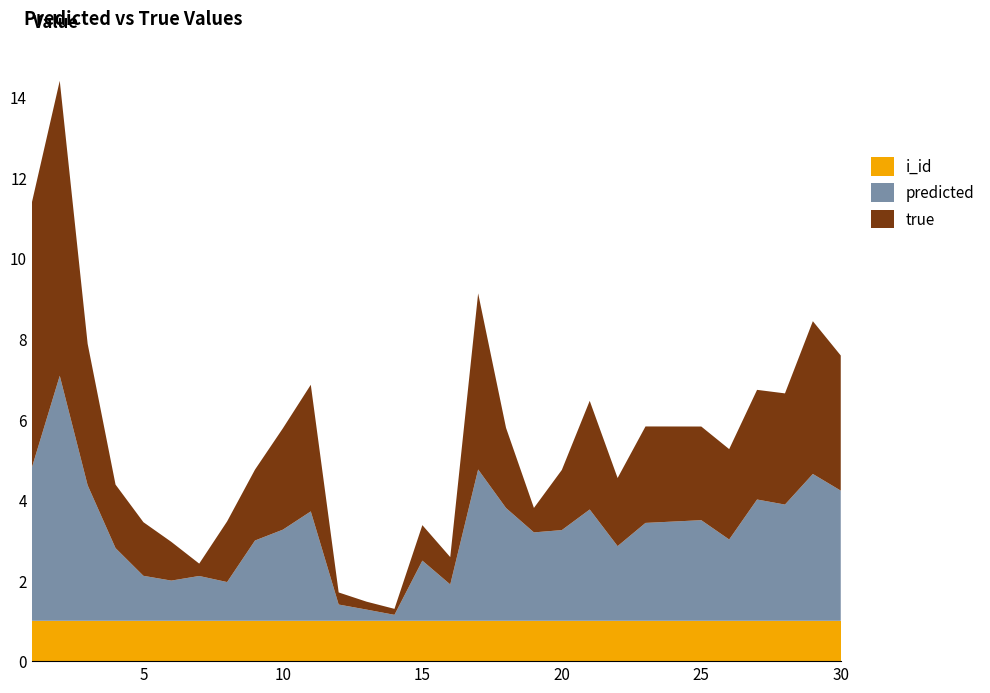

Reading right to left, transcribe all the data shown in this chart.

true: 30=3.4	29=3.8	28=2.8	27=2.7	26=2.2	25=2.3	23=2.4	22=1.7	21=2.7	20=1.5	19=0.6	18=2.0	17=4.4	16=0.7	15=0.9	14=0.1	13=0.2	12=0.3	11=3.1	10=2.5	9=1.8	8=1.5	7=0.3	6=1.0	5=1.3	4=1.6	3=3.5	2=7.3	1=6.6
predicted: 30=3.2	29=3.6	28=2.9	27=3.0	26=2.0	25=2.5	23=2.4	22=1.9	21=2.8	20=2.2	19=2.2	18=2.8	17=3.8	16=0.9	15=1.5	14=0.1	13=0.3	12=0.4	11=2.7	10=2.3	9=2.0	8=1.0	7=1.1	6=1.0	5=1.1	4=1.8	3=3.4	2=6.1	1=3.8
i_id: 30=1.0	29=1.0	28=1.0	27=1.0	26=1.0	25=1.0	23=1.0	22=1.0	21=1.0	20=1.0	19=1.0	18=1.0	17=1.0	16=1.0	15=1.0	14=1.0	13=1.0	12=1.0	11=1.0	10=1.0	9=1.0	8=1.0	7=1.0	6=1.0	5=1.0	4=1.0	3=1.0	2=1.0	1=1.0